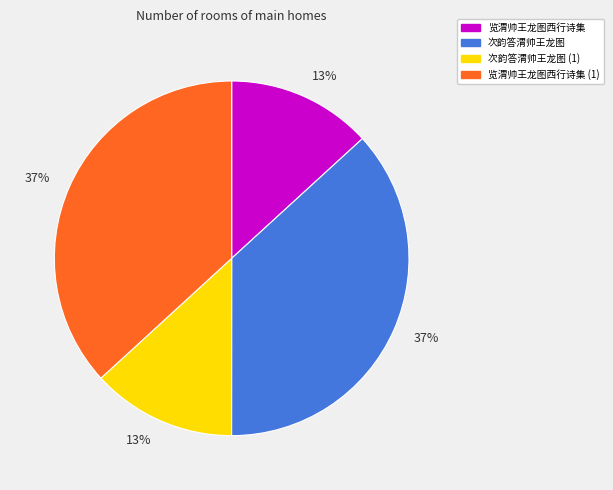

To the nearest percent, what is the average slice percentage?

25%